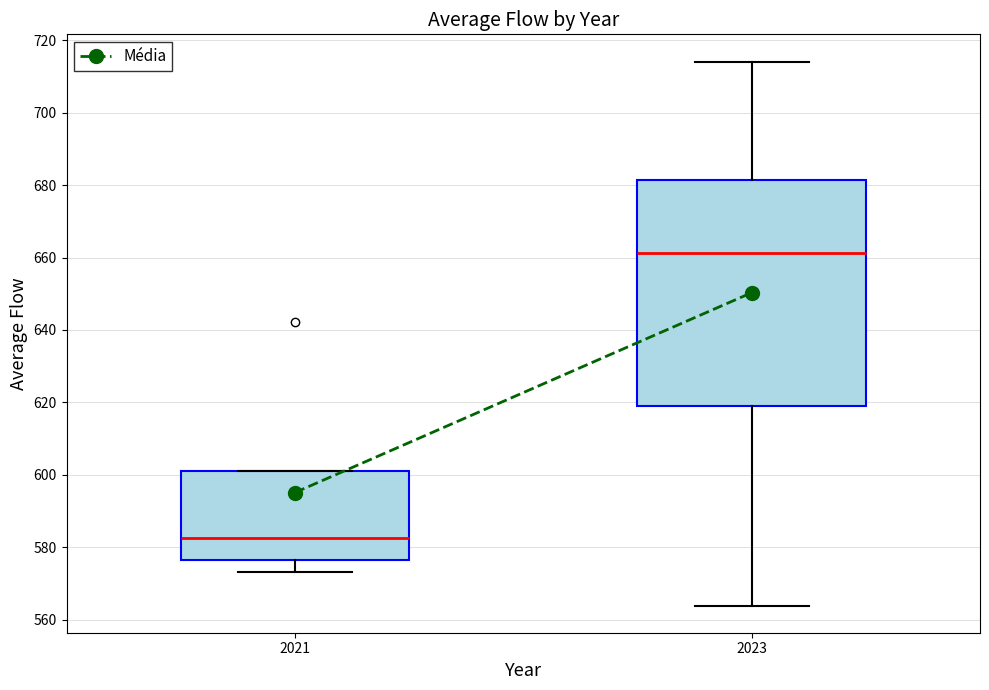

Reading left to right, read every box against the y-axis: the position of its median line, the range the box covers, and the ends of its whiskers. The values are not printed on the chart, so give them approximately, as read against the axis.

2021: median 582, box 576 to 602, whiskers 574 to 602
2023: median 662, box 618 to 682, whiskers 564 to 714